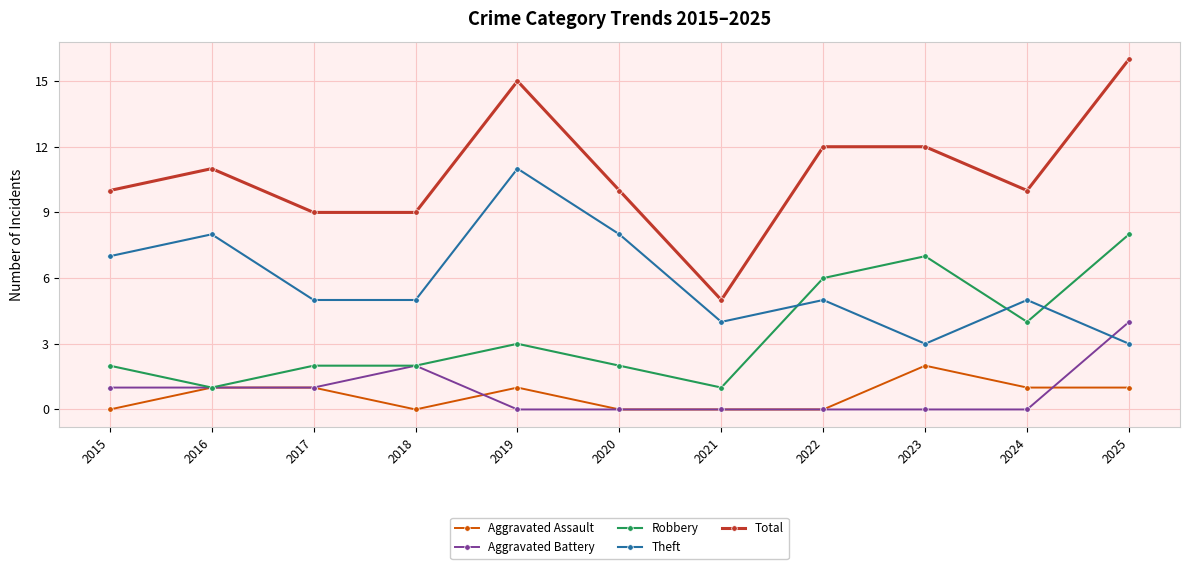

List the series in order of their peak value, lowest first.

Aggravated Assault, Aggravated Battery, Robbery, Theft, Total